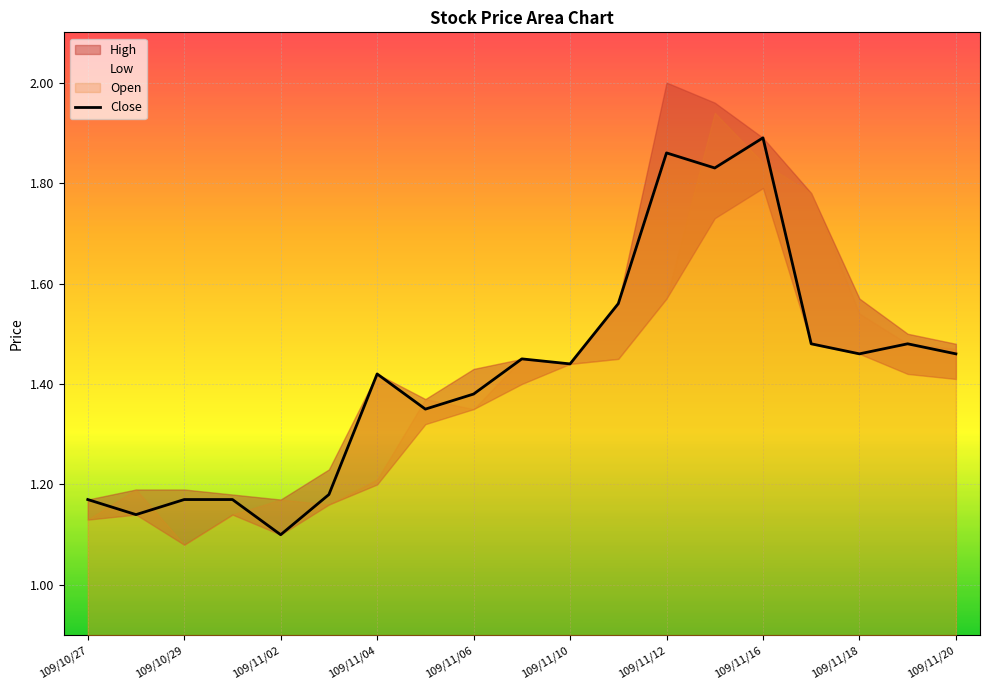

At which label is Close closest to 1?

109/11/02